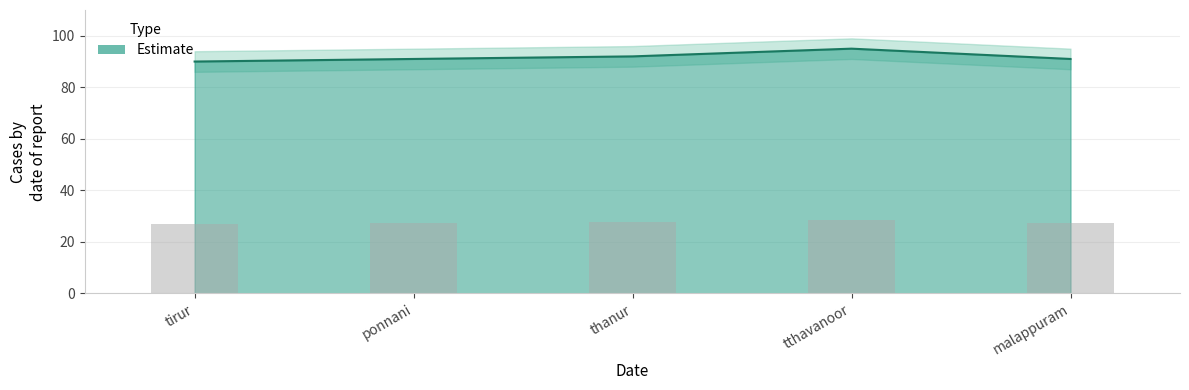

Reading right to left, extract all data points from this chart.

27.3	28.5	27.6	27.3	27.0